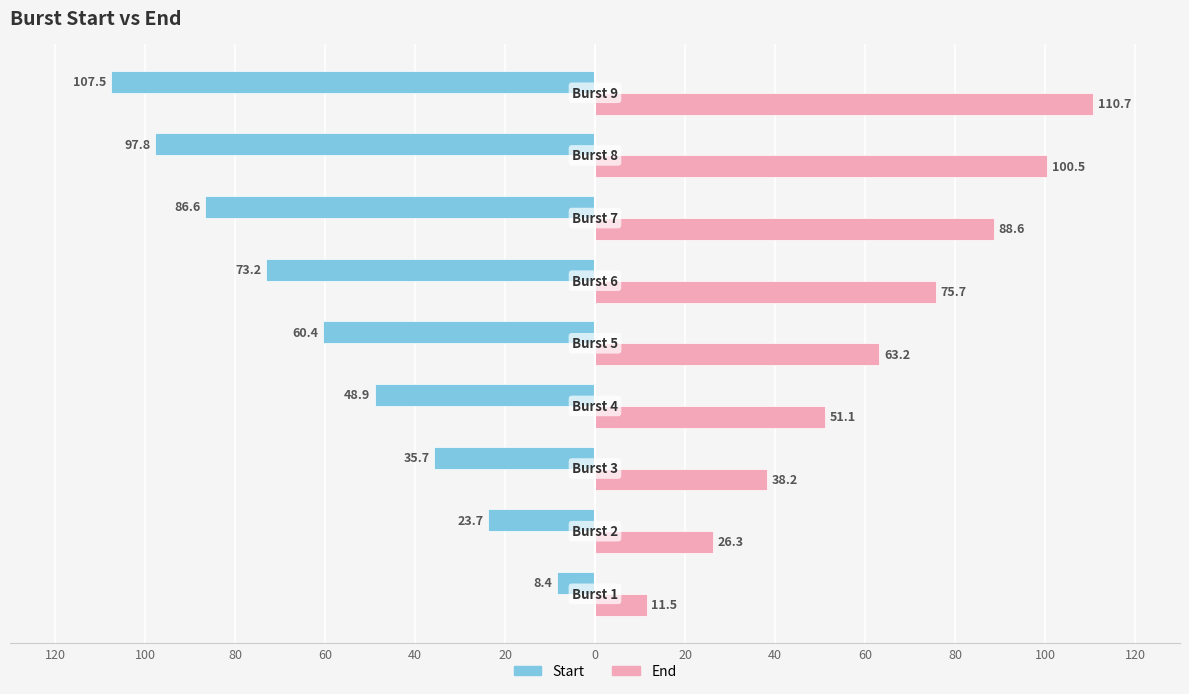

List the series in order of their overall mean, lowest first.

Start, End